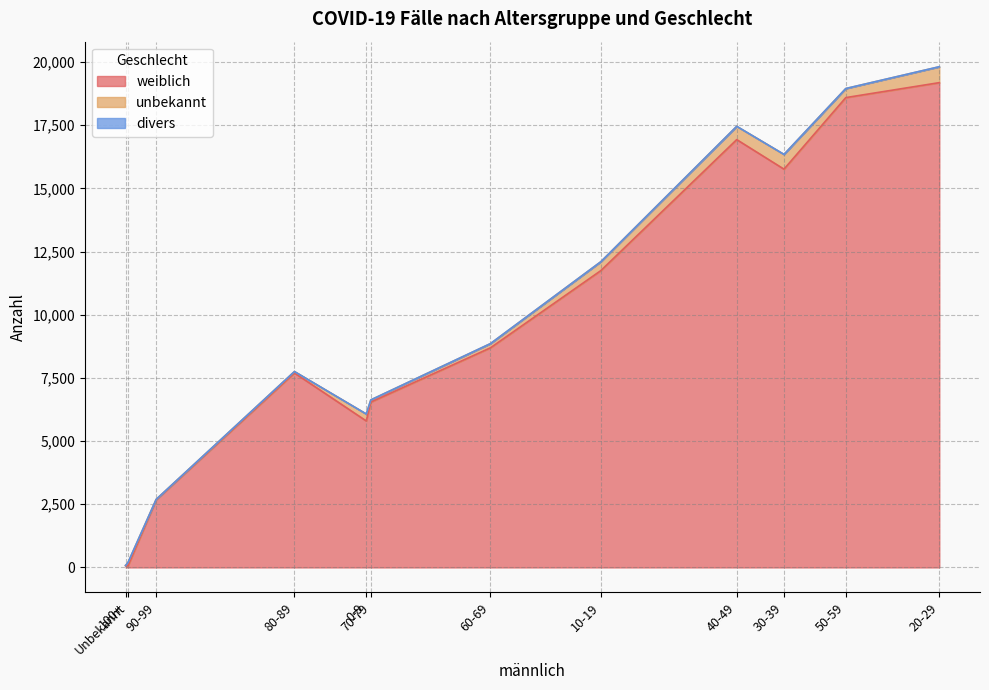

Which series has the largest total across all categories?

weiblich